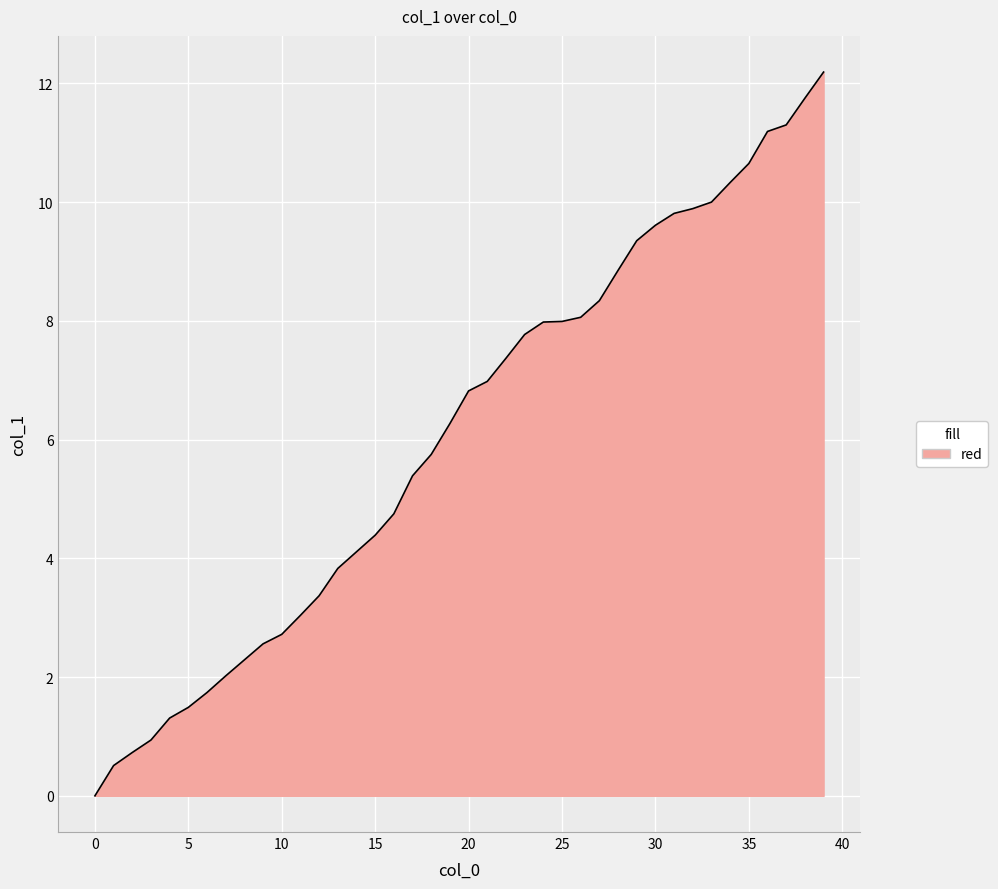

What is the maximum value shown in the chart?

12.2